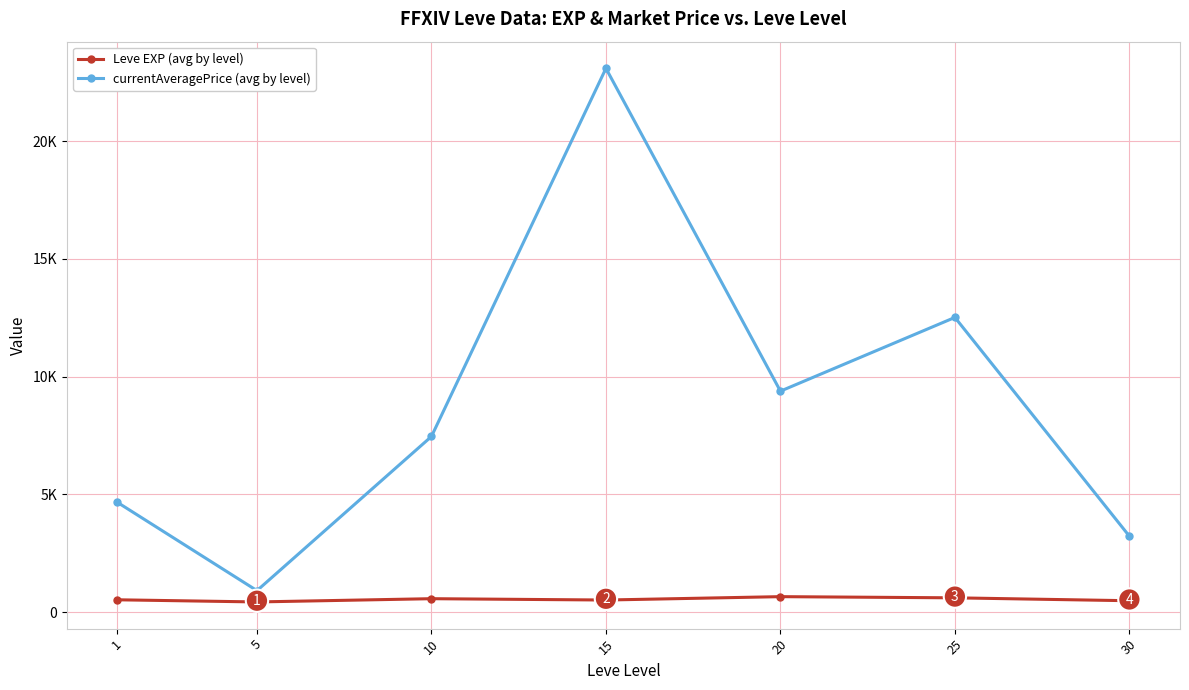

What is the minimum value for Leve EXP (avg by level)?

428.3